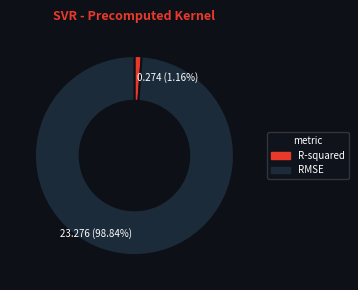

To the nearest percent, what percentage of the pie is R-squared?

1%